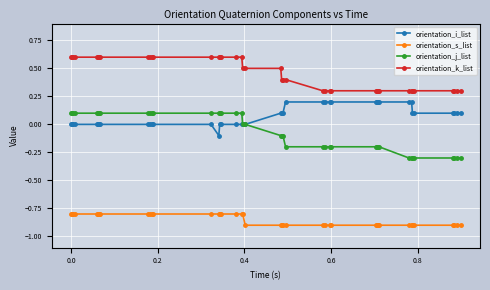

True or false: orientation_i_list and orientation_k_list intersect in this chart.

False